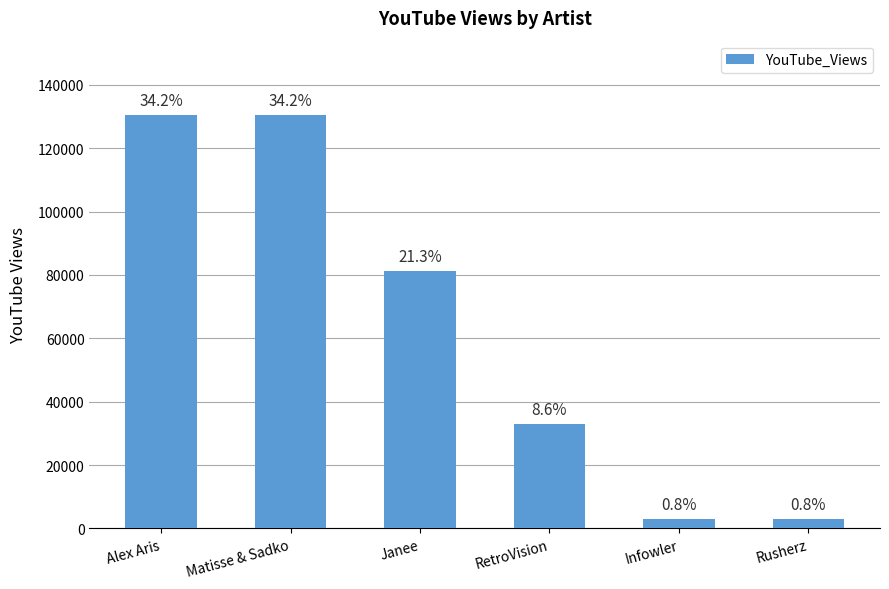

List the labels in order of value, largest first.

Alex Aris, Matisse & Sadko, Janee, RetroVision, Infowler, Rusherz